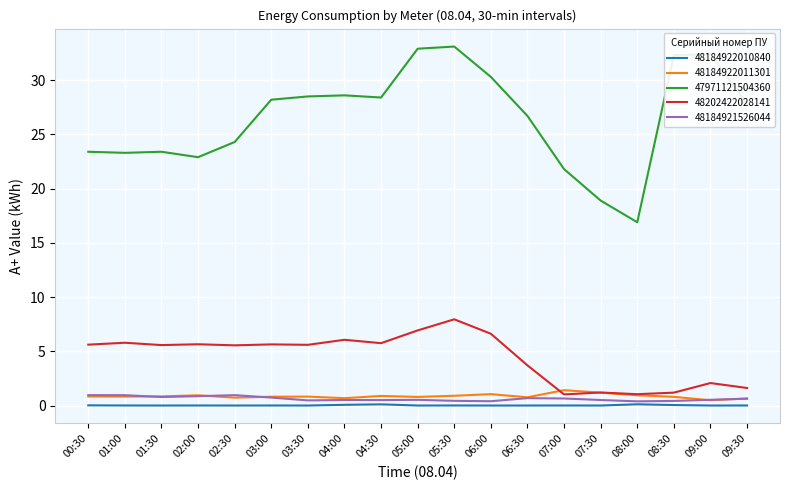

The value of 48184921526044 at 08:30 is 0.4. True or false?

True